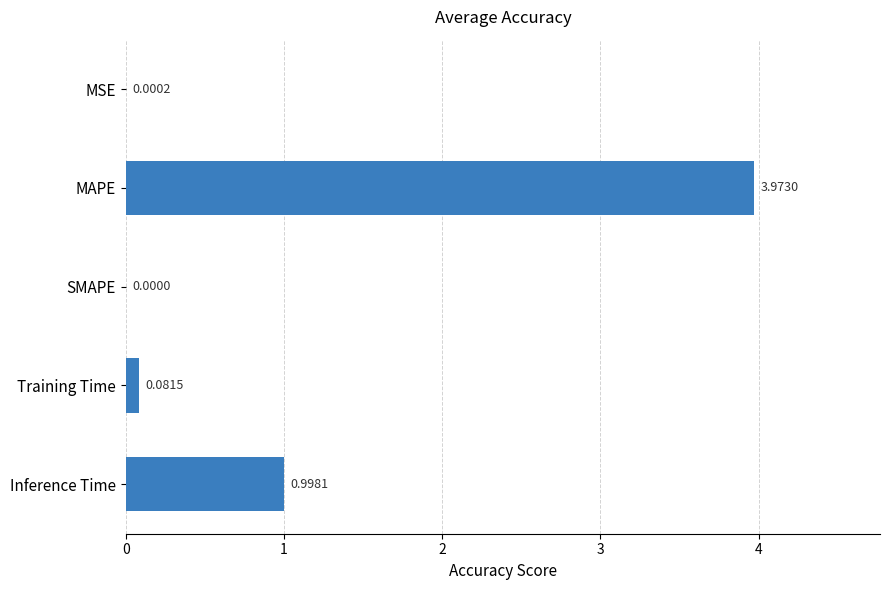

What is the sum of all values?

5.1